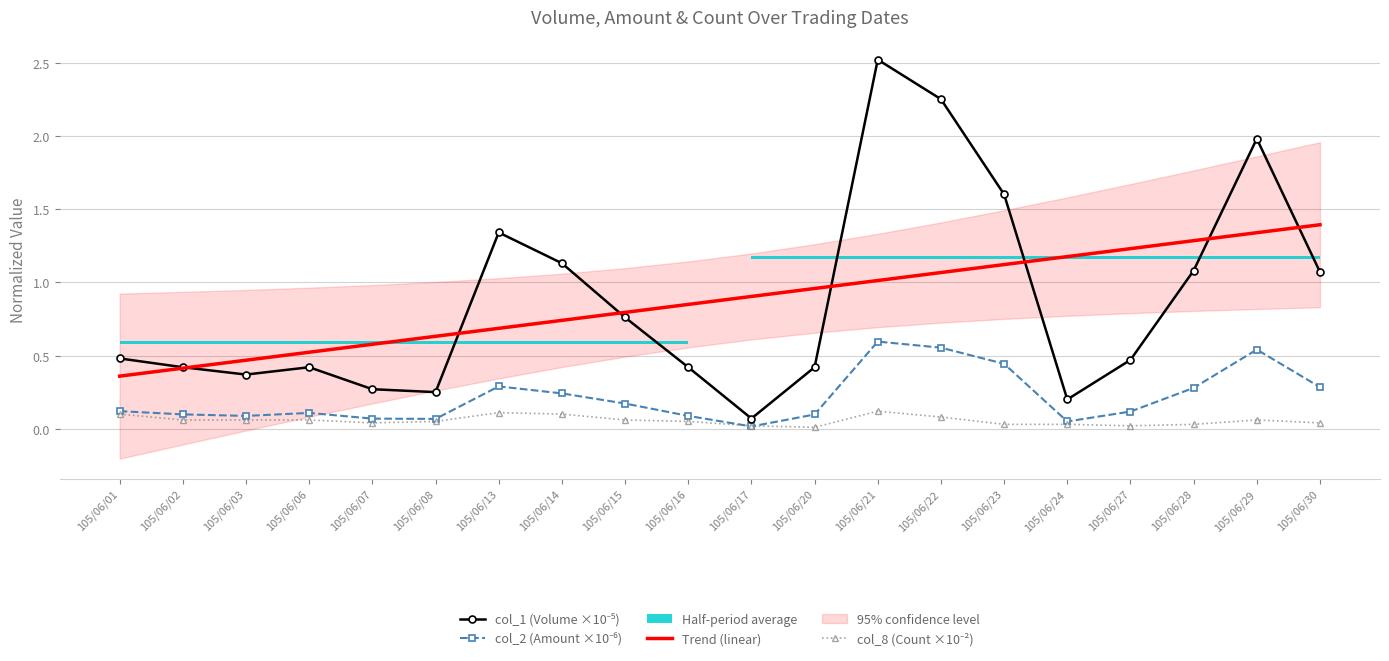

True or false: col_2 (Amount ×10⁻⁶) has more than 0 interior local peaks.

True